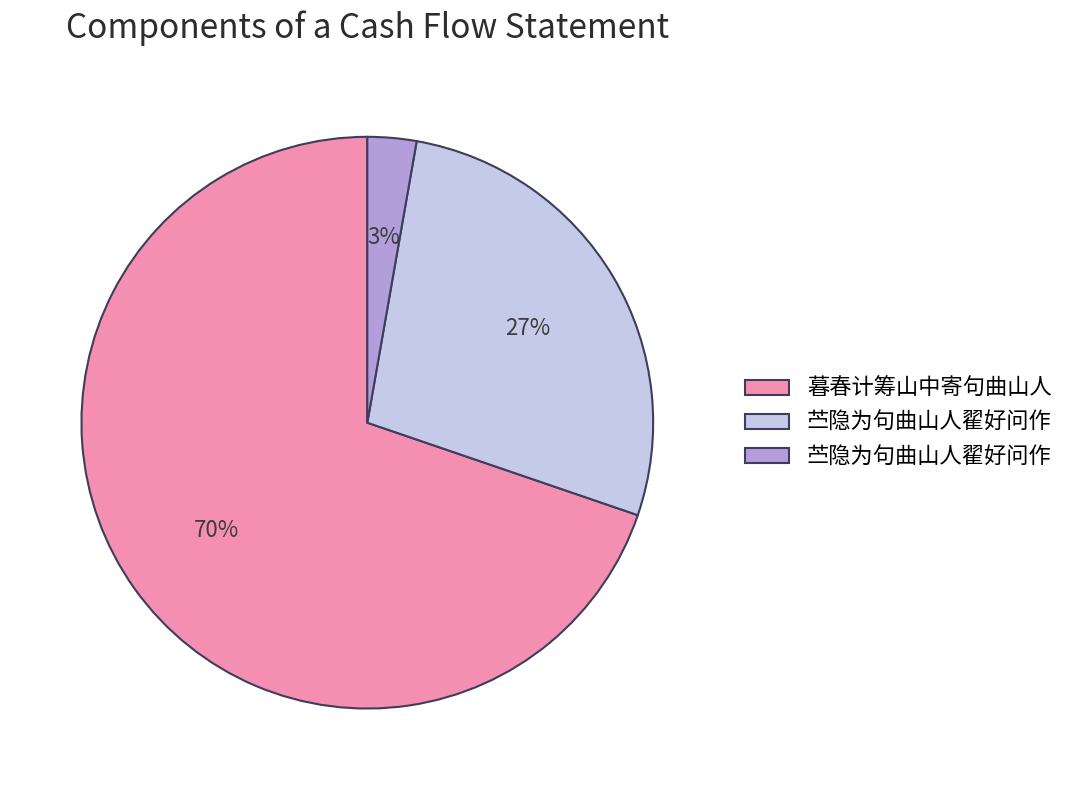

How many segments does this pie chart have?

3